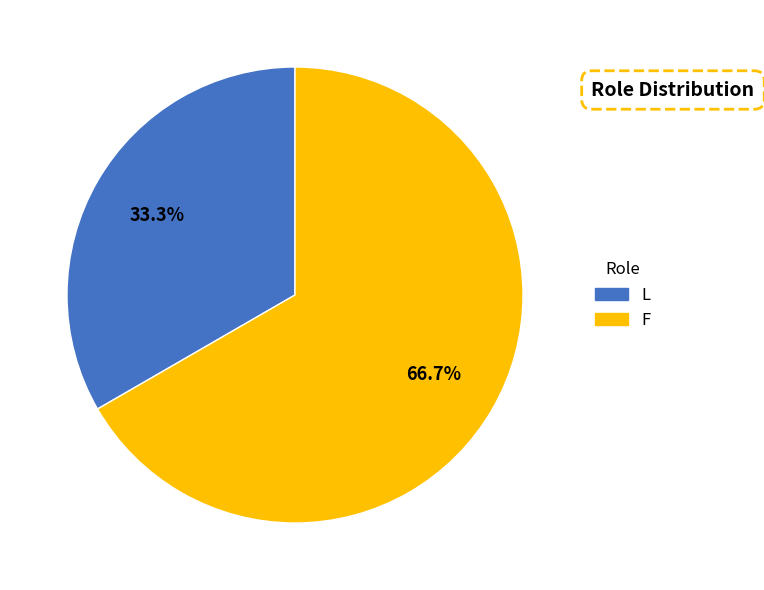

To the nearest percent, what is the difference between the L and F slice percentages?

33%